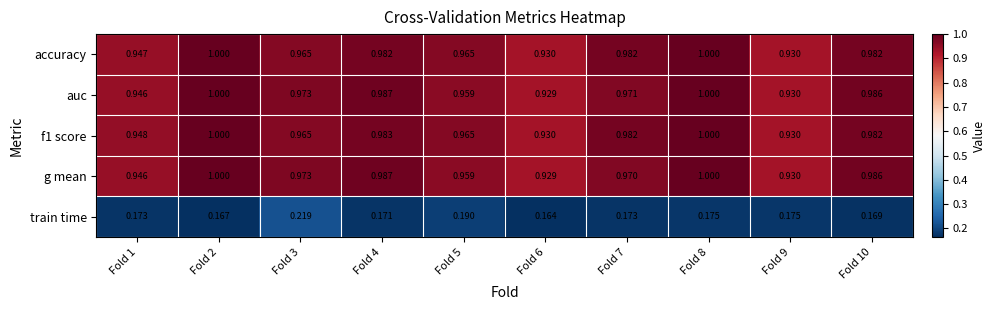

Is the value of train time at Fold 8 greater than the value of auc at Fold 8?

No